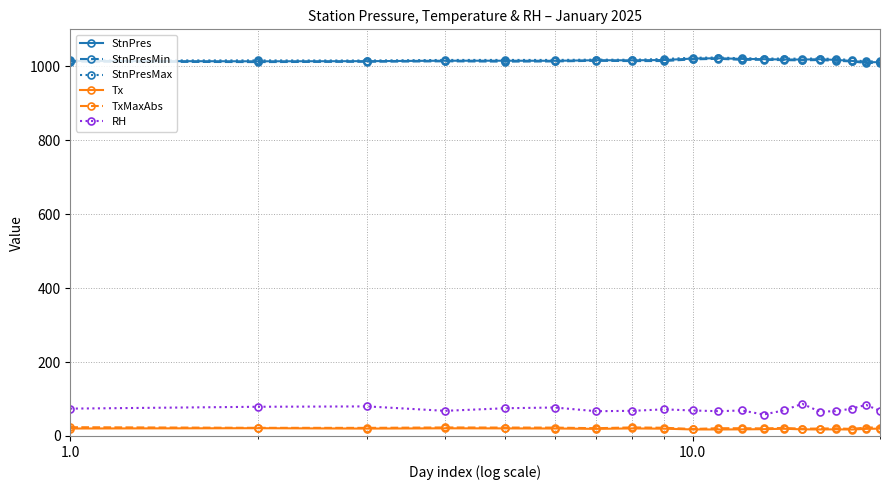

What is the lowest value of the StnPresMax series?

1013.2